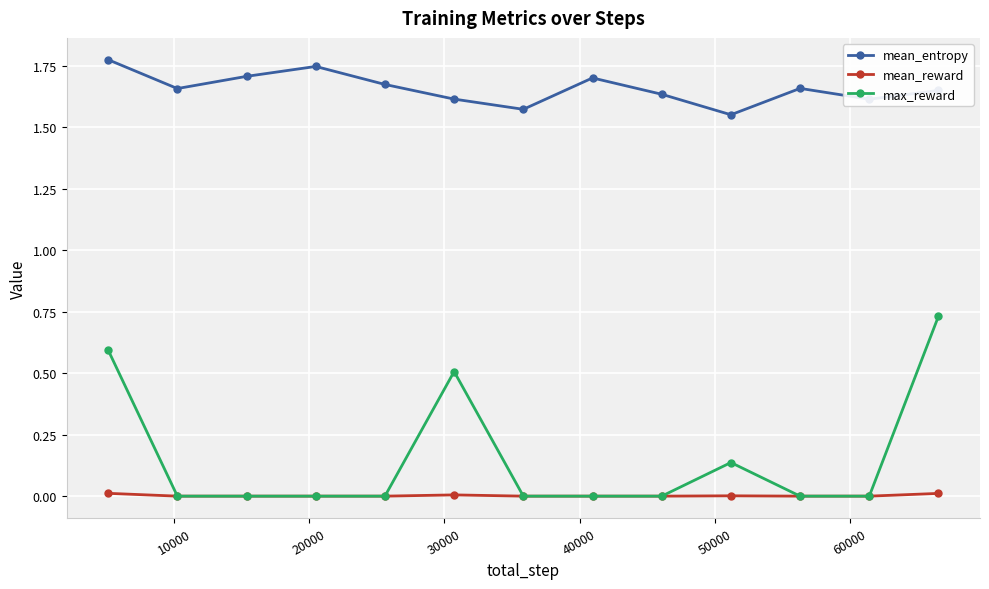

How many mean_entropy values are between 1 and 2?

13